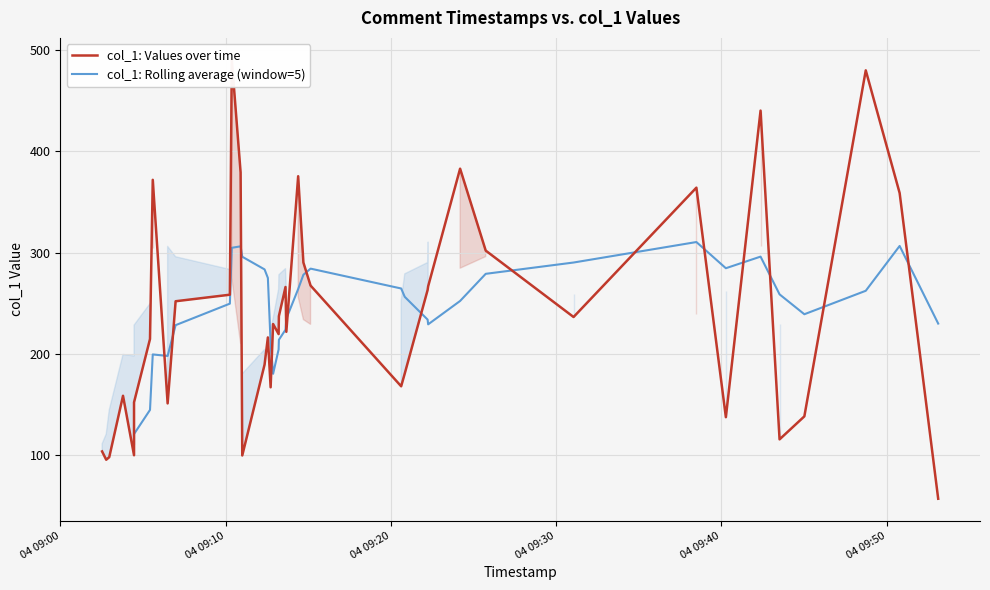

The chart shows a value of 120.8 at 2019-04-04 09:22:15. True or false?

False